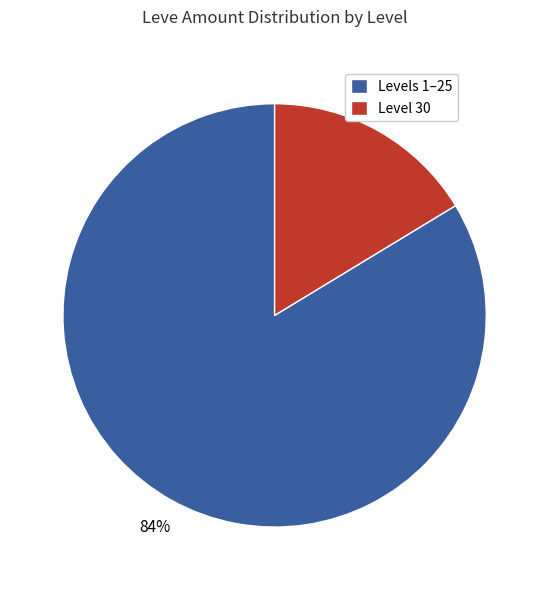

To the nearest percent, what is the average slice percentage?

50%